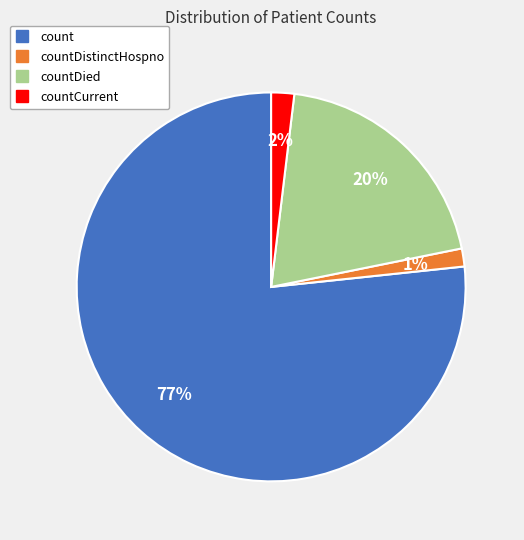

Count the number of slices in the pie.

4